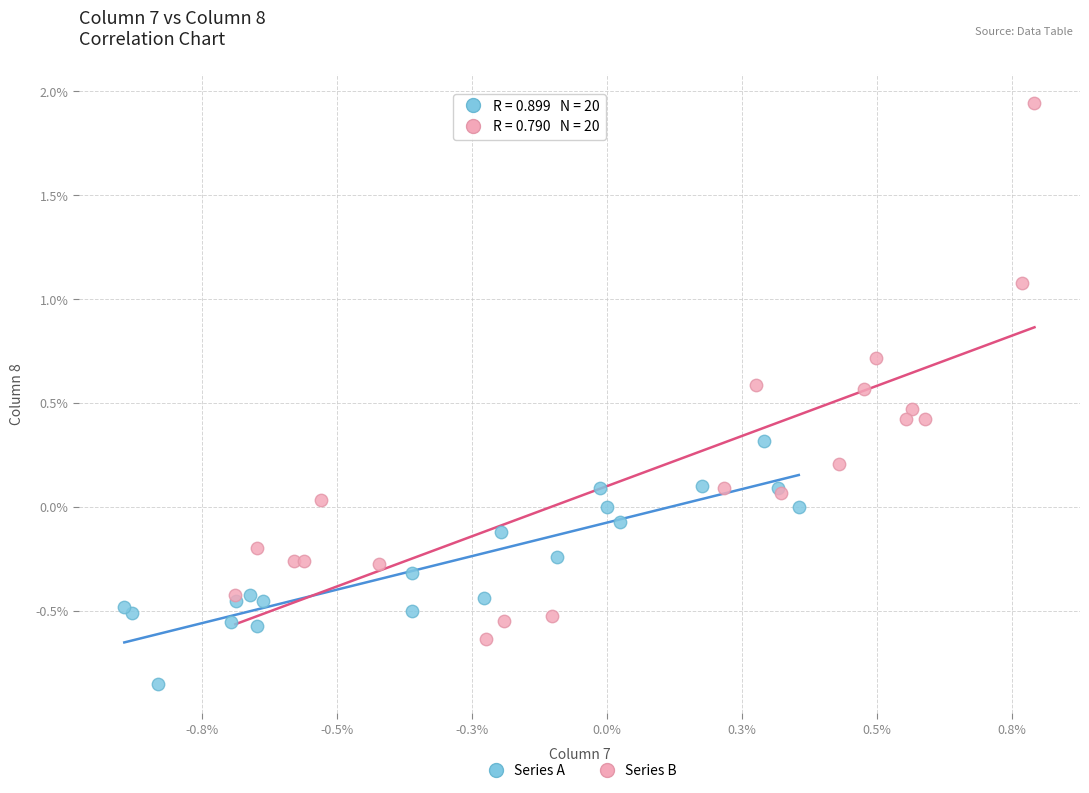

What are all the series names shown in the legend?

Series A, Series B